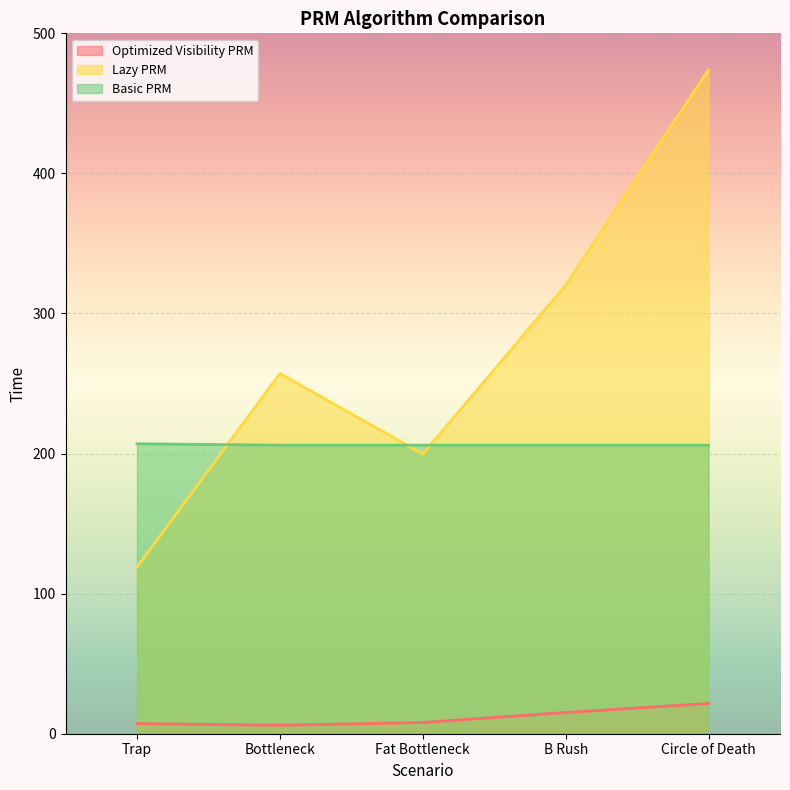

What are all the series names shown in the legend?

Optimized Visibility PRM, Lazy PRM, Basic PRM